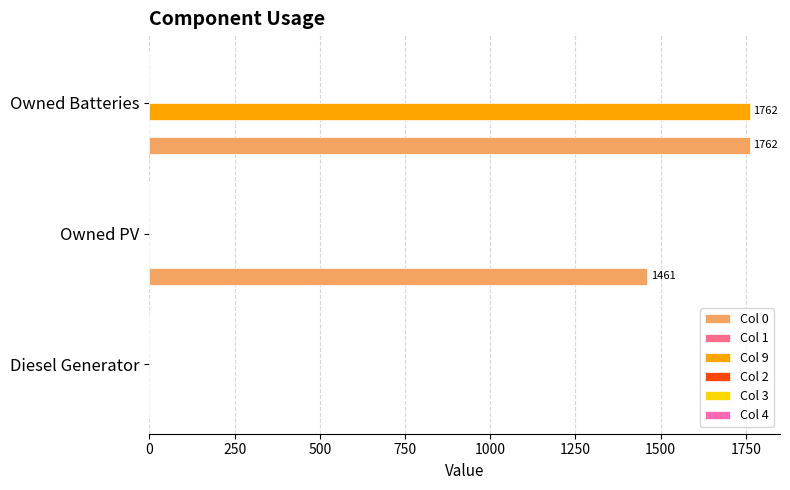

Which series has the largest total across all categories?

Col 0